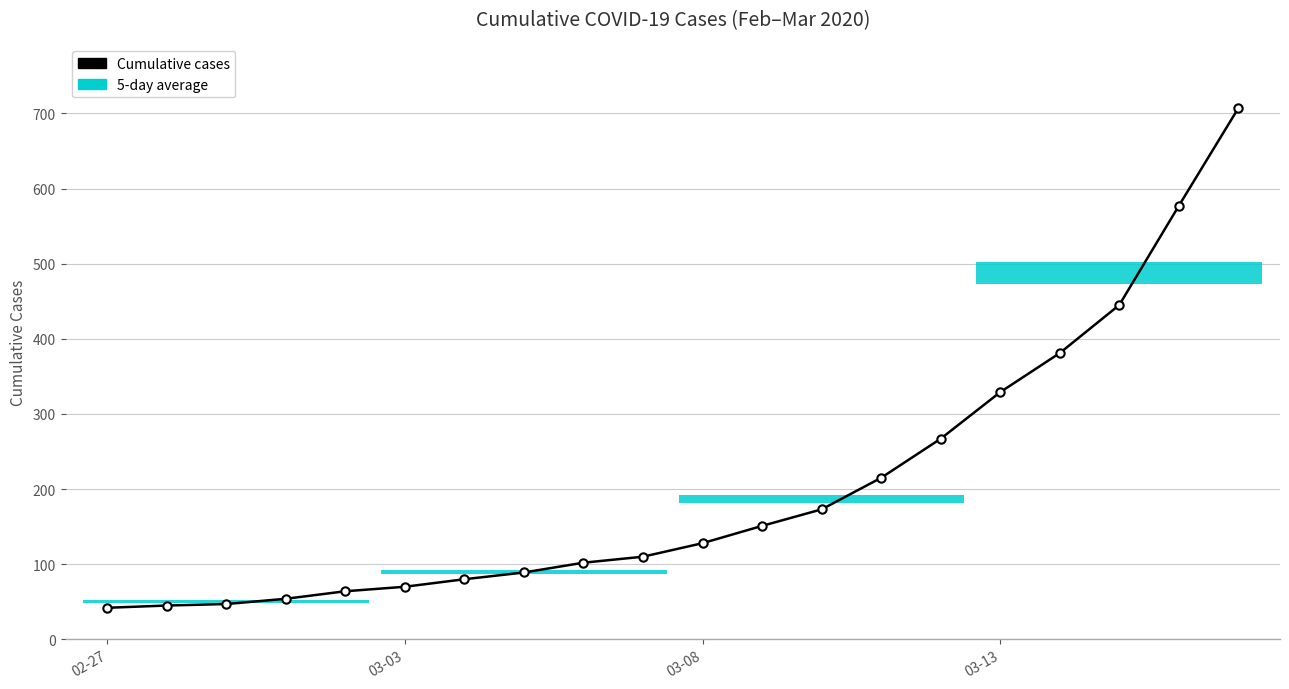

What is the difference between the maximum and minimum values?

665